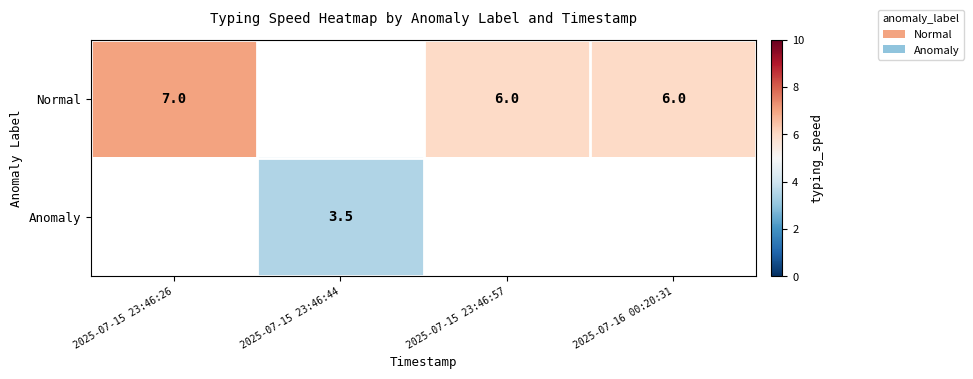

How many series are shown in this chart?

2